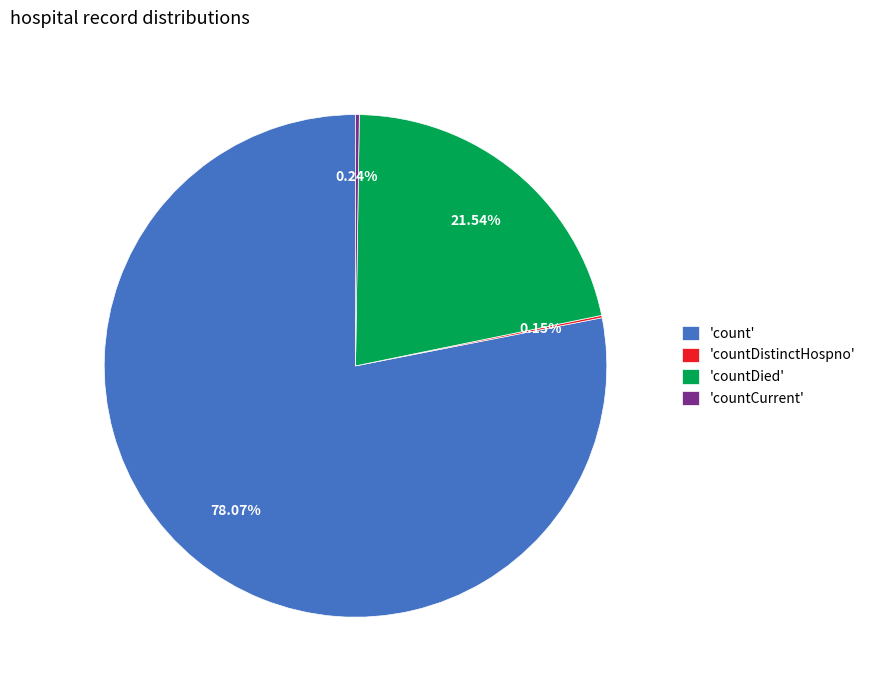

Which slice represents more than half of the pie?

'count'